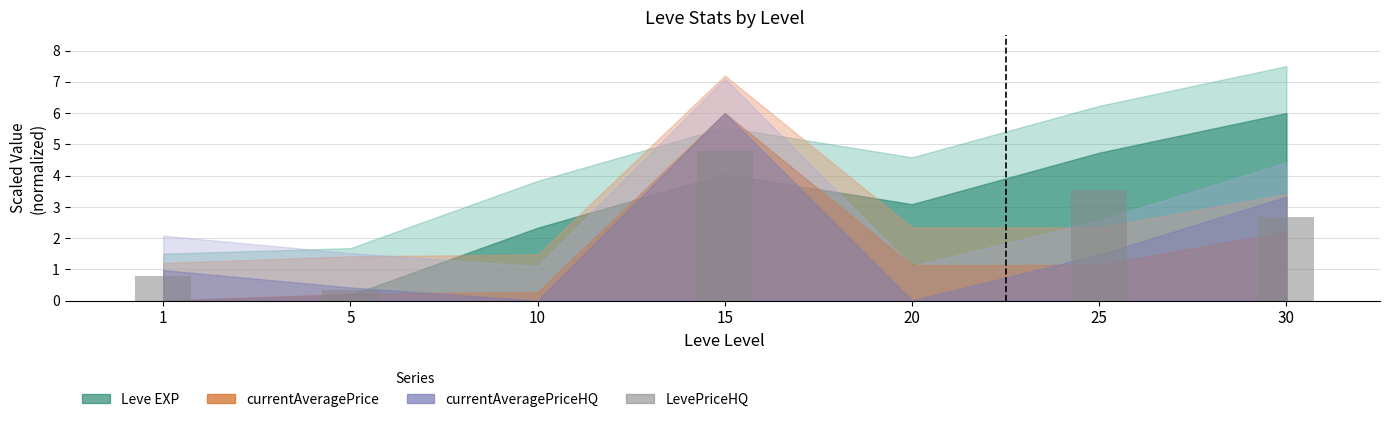

What is the sum of the values at 20 and 1?

0.8